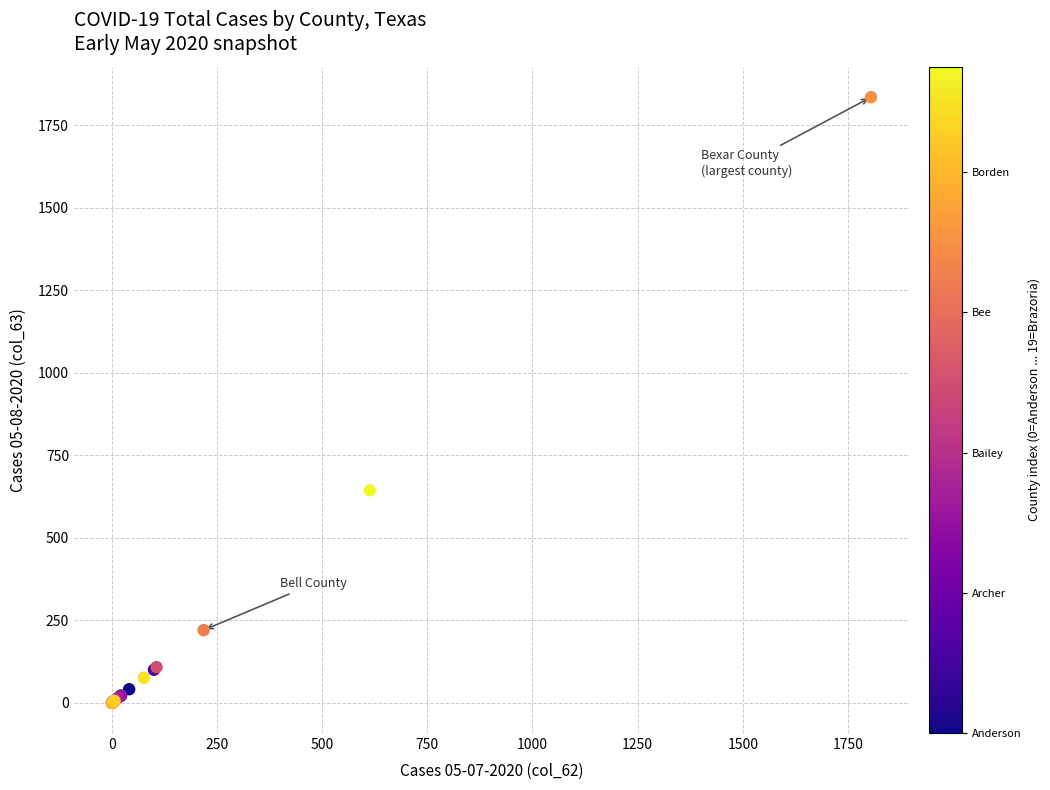

What Y value in the scatter plot is closest to 917?

644